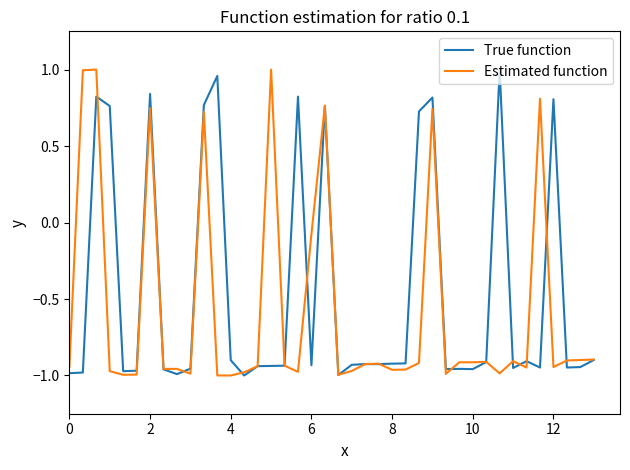

Which series has the largest total across all categories?

True function